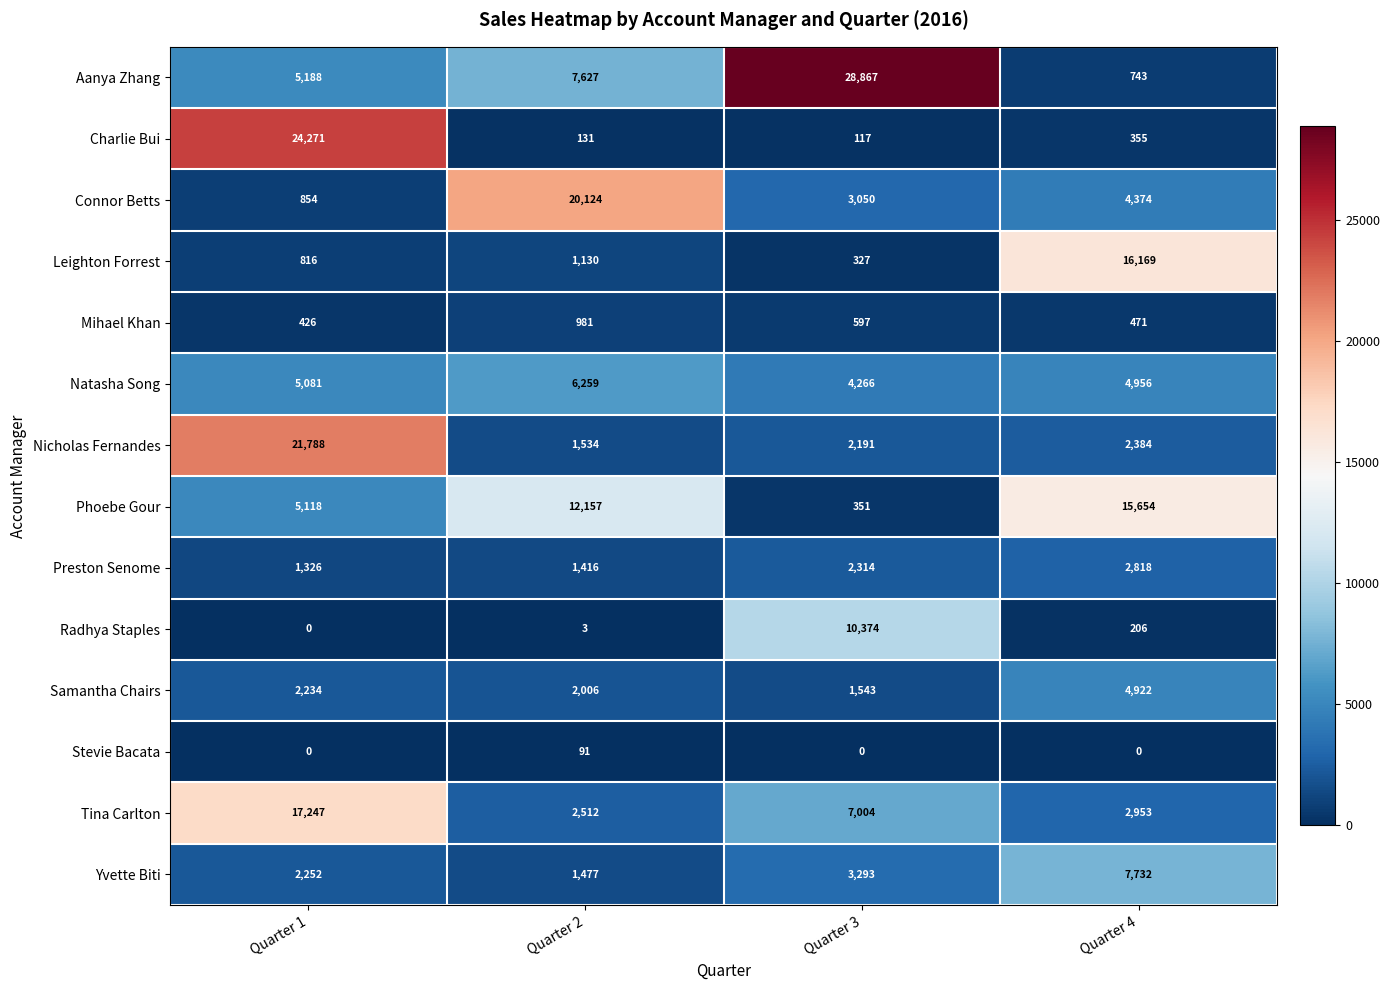

What is the sum of the Mihael Khan values at Quarter 2 and Quarter 3?

1578